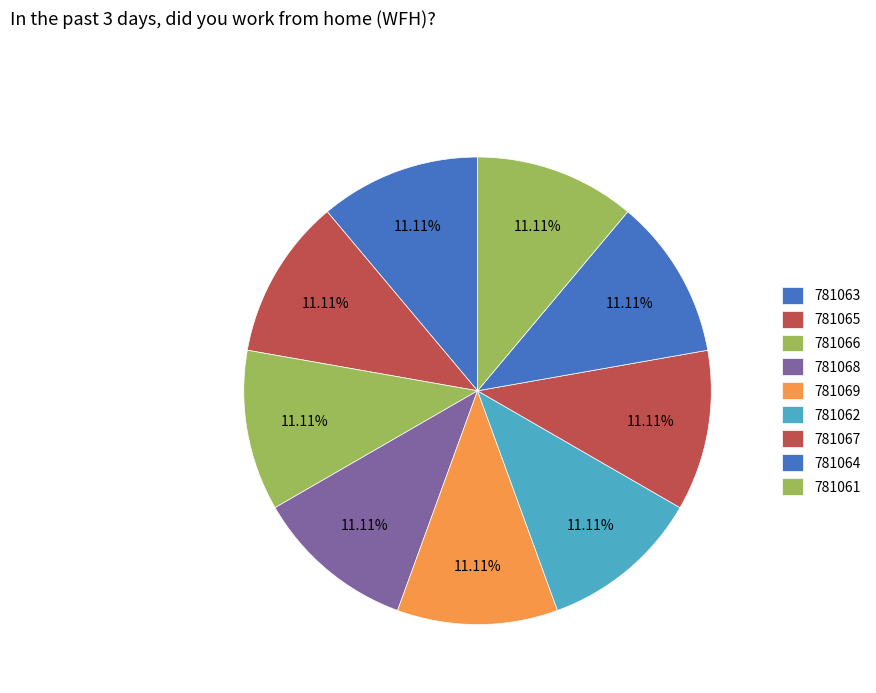

Rank the categories by value from lowest to highest.

781061, 781062, 781063, 781064, 781065, 781066, 781067, 781068, 781069